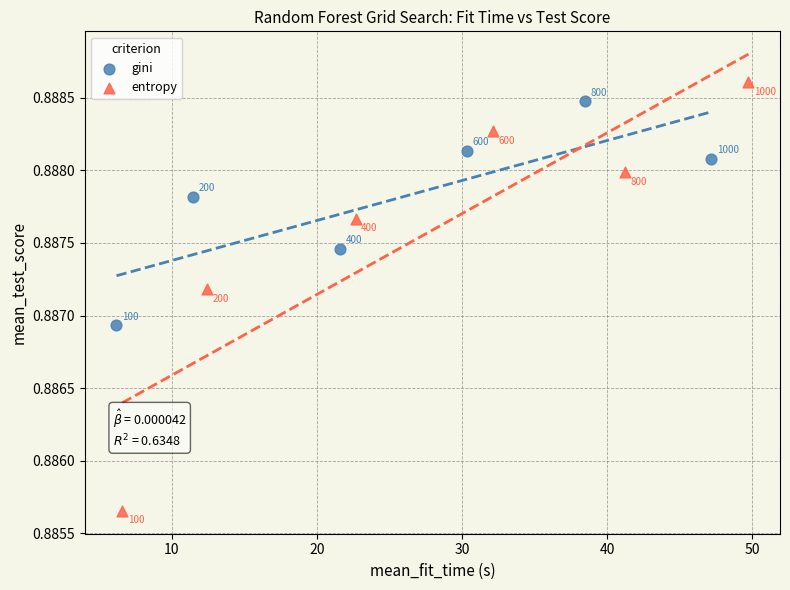

Which series contains the lowest Y value?

entropy